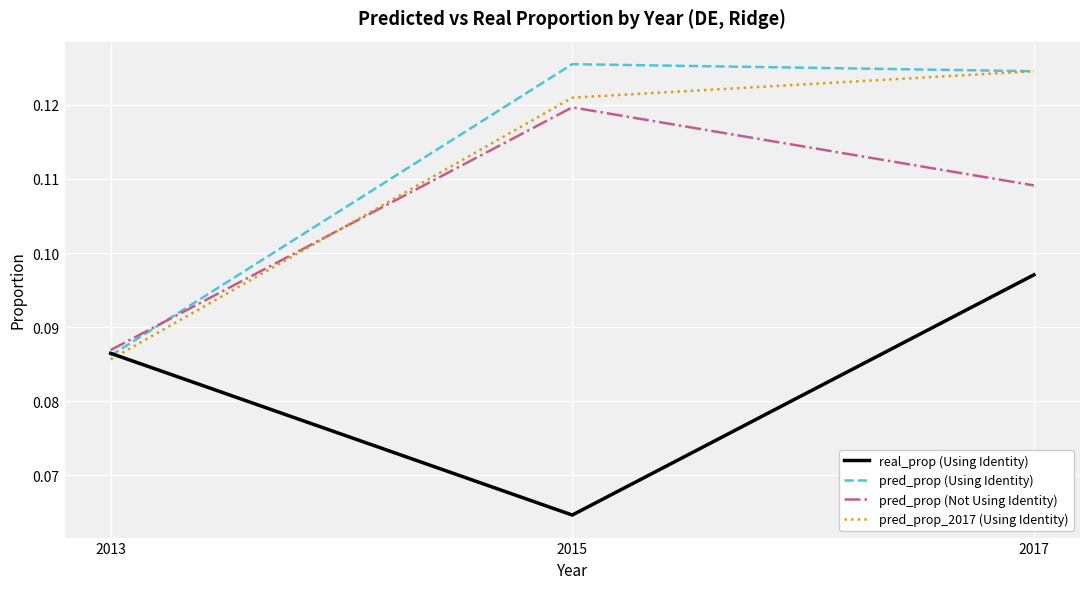

List the labels in order of real_prop (Using Identity) value, largest first.

2017, 2013, 2015